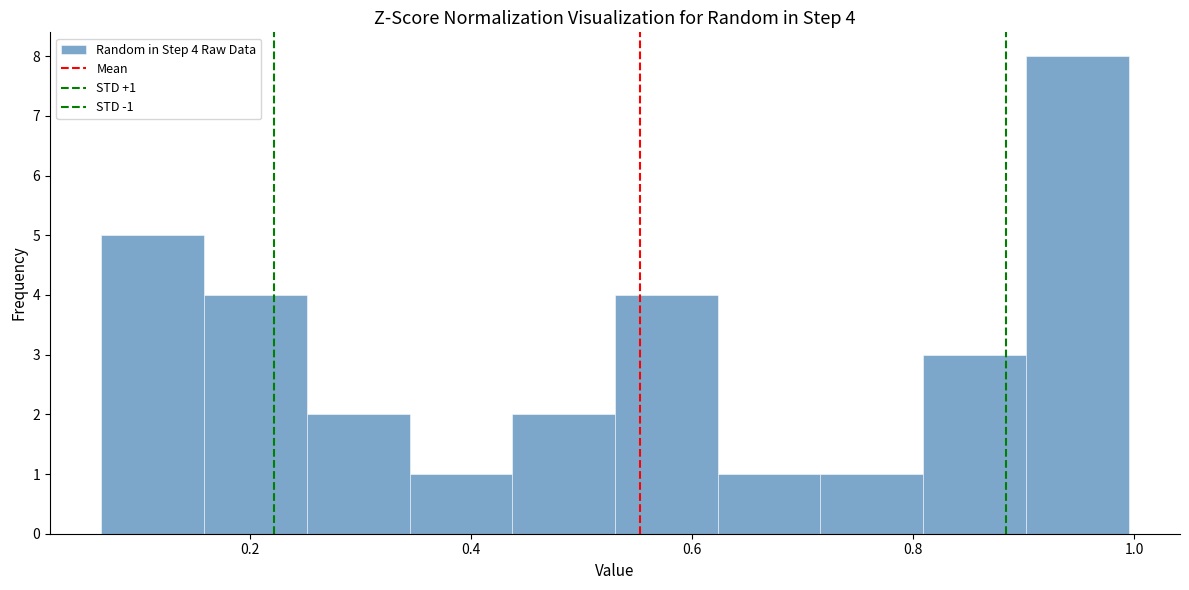

Over which range of the x-axis is the bar tallest?

0.90 to 1.00